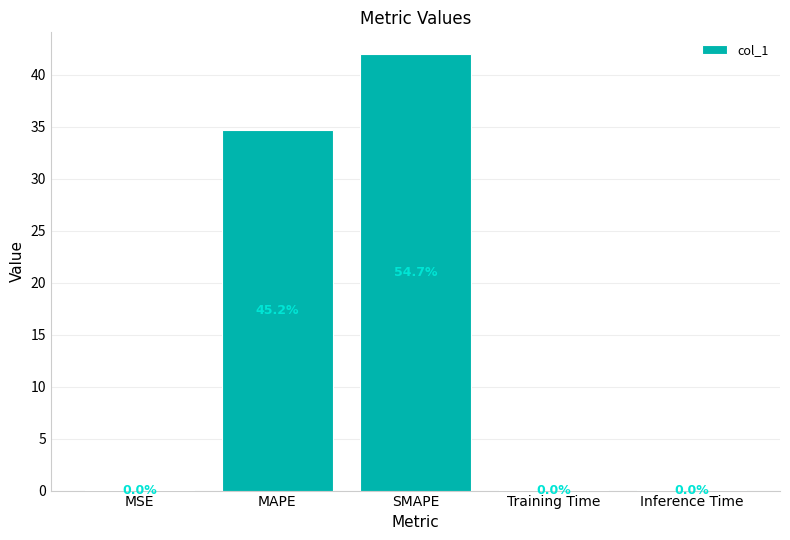

What is the change in value from SMAPE to Training Time?

-42.0